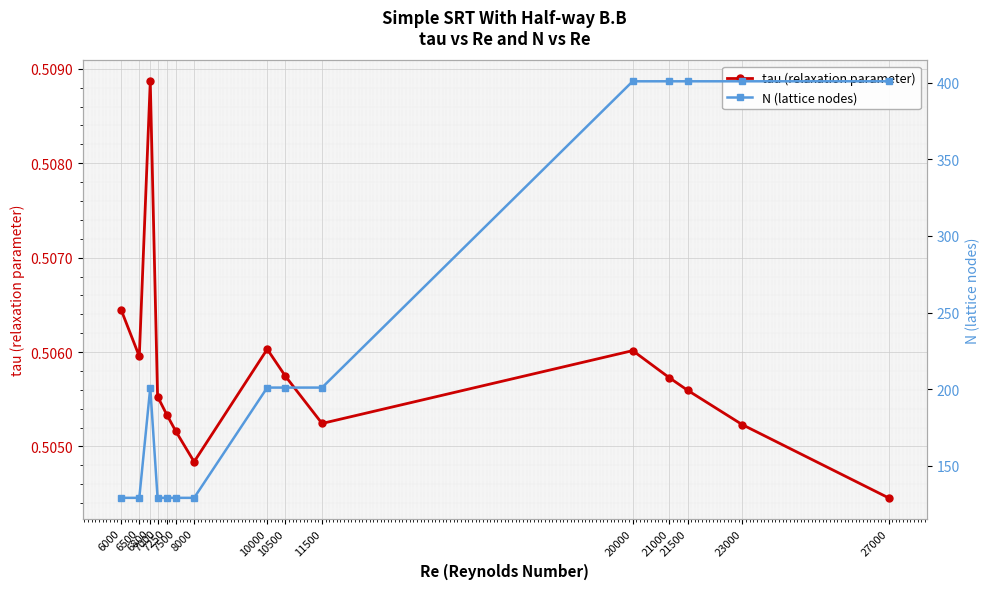

How many tau (relaxation parameter) values are between 0 and 1?

15